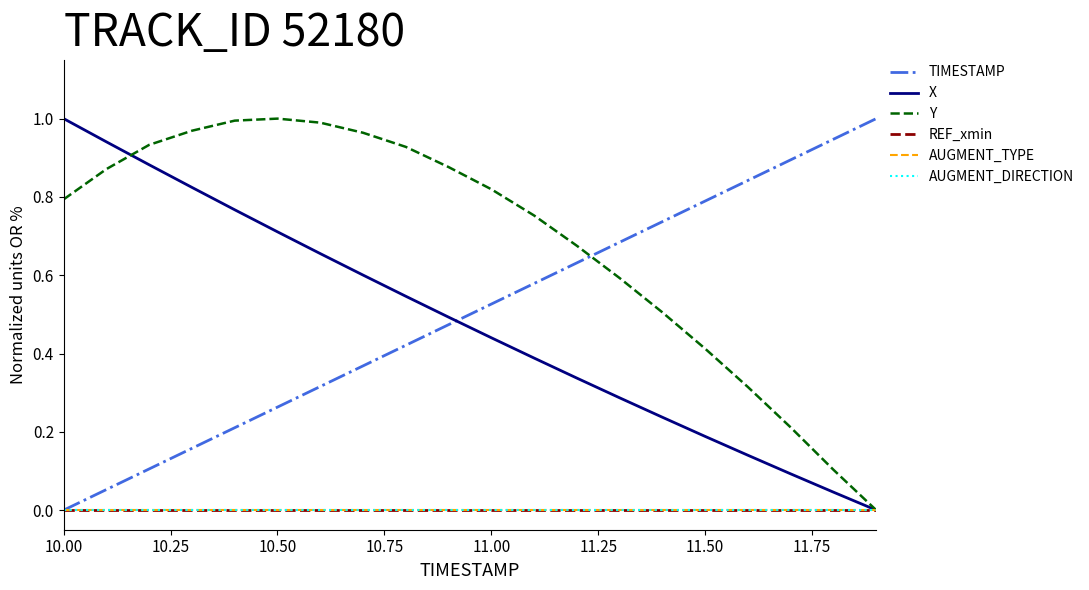

Does the chart have visible grid lines?

No